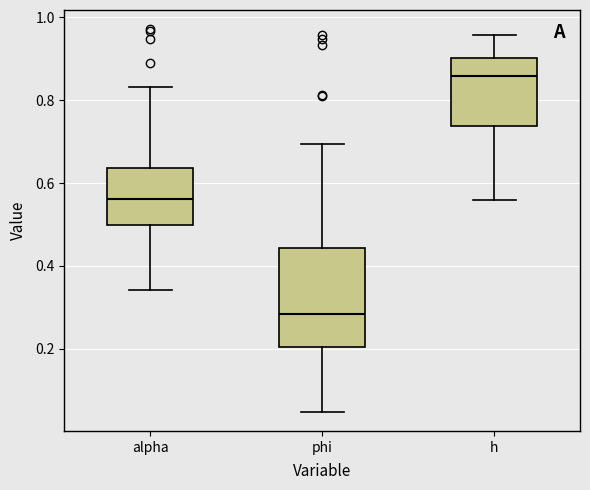

Reading left to right, transcribe this box plot: for each box, give where its median line is, the range the box spans, and where its two whiskers end, as read against the y-axis. The values are not printed on the chart, so give them approximately, as read against the axis.

alpha: median 0.56, box 0.50 to 0.64, whiskers 0.34 to 0.84
phi: median 0.28, box 0.20 to 0.44, whiskers 0.04 to 0.70
h: median 0.86, box 0.74 to 0.90, whiskers 0.56 to 0.96